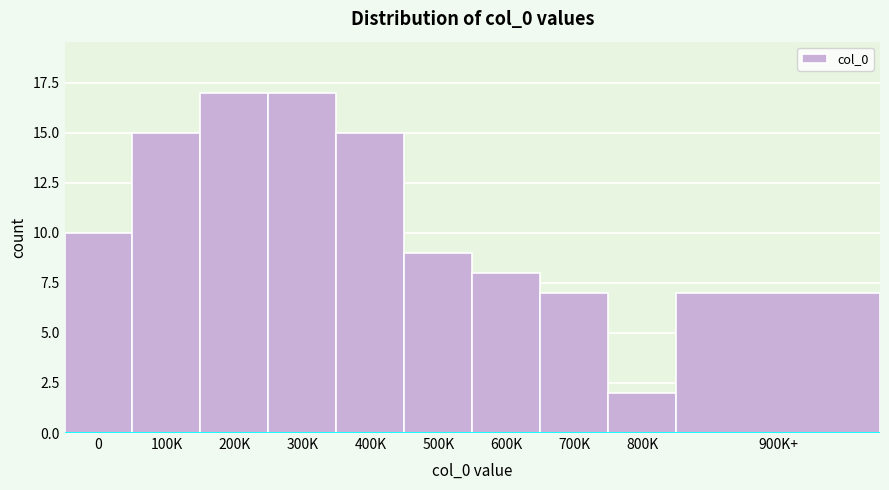

Reading left to right, transcribe all the data shown in this chart.

10	15	17	17	15	9	8	7	2	7